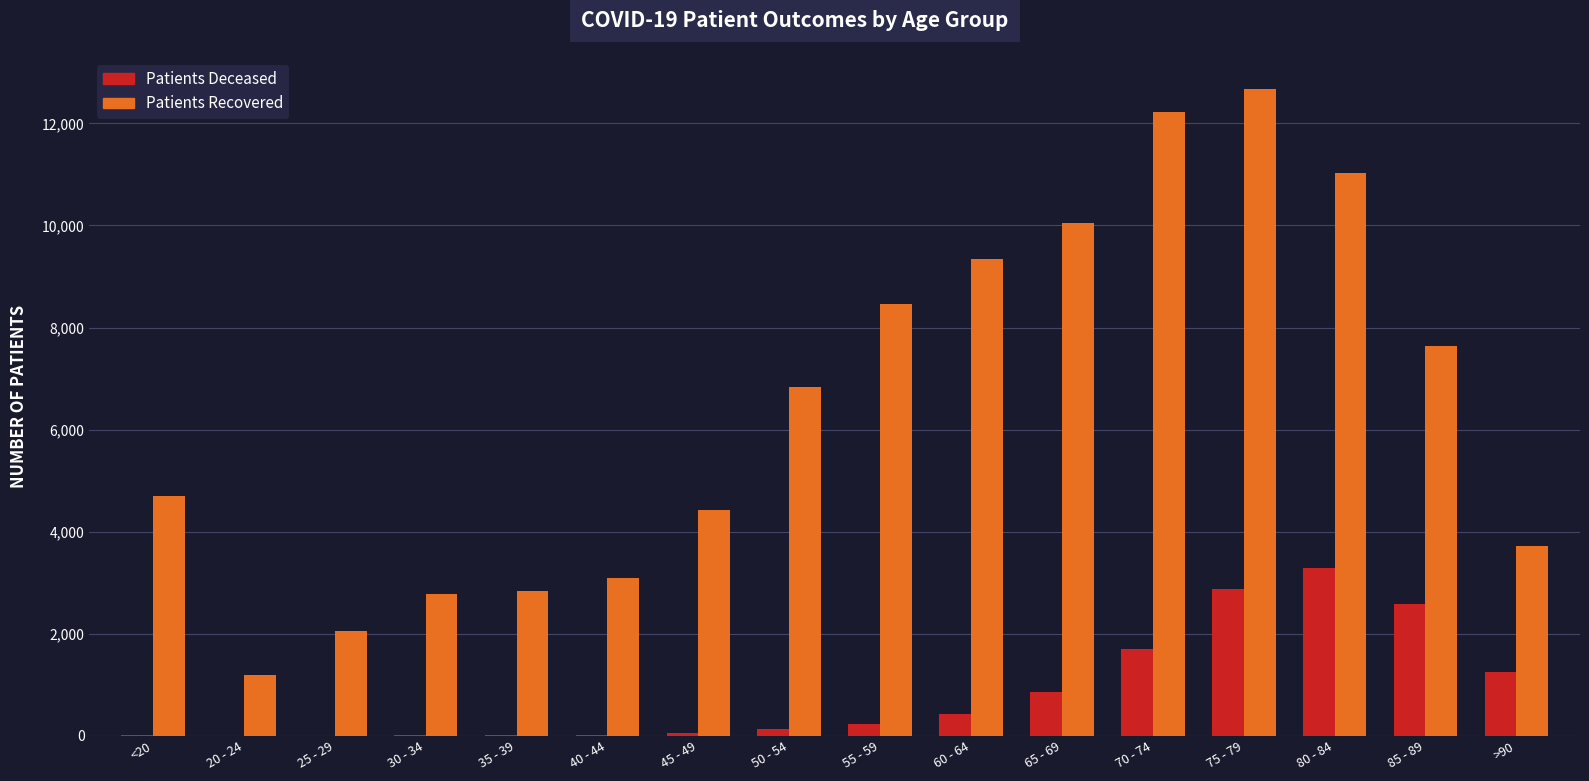

What is the maximum value shown in the chart?

12666